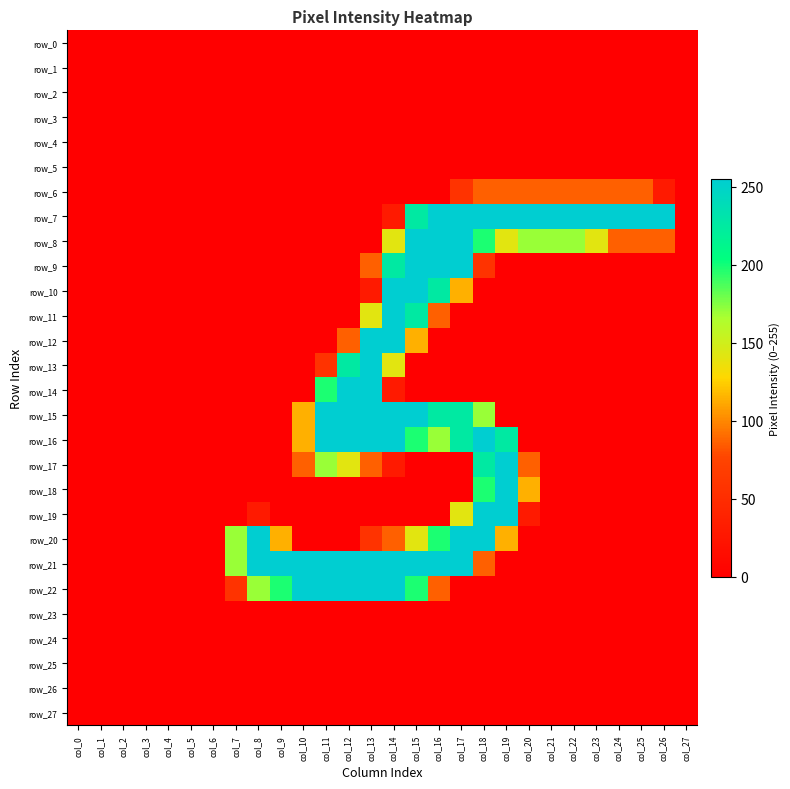

Reading left to right, transcribe all the data shown in this chart.

row_0: 0	0	0	0	0	0	0	0	0	0	0	0	0	0	0	0	0	0	0	0	0	0	0	0	0	0	0	0
row_1: 0	0	0	0	0	0	0	0	0	0	0	0	0	0	0	0	0	0	0	0	0	0	0	0	0	0	0	0
row_2: 0	0	0	0	0	0	0	0	0	0	0	0	0	0	0	0	0	0	0	0	0	0	0	0	0	0	0	0
row_3: 0	0	0	0	0	0	0	0	0	0	0	0	0	0	0	0	0	0	0	0	0	0	0	0	0	0	0	0
row_4: 0	0	0	0	0	0	0	0	0	0	0	0	0	0	0	0	0	0	0	0	0	0	0	0	0	0	0	0
row_5: 0	0	0	0	0	0	0	0	0	0	0	0	0	0	0	0	0	0	0	0	0	0	0	0	0	0	0	0
row_6: 0	0	0	0	0	0	0	0	0	0	0	0	0	0	0	0	0	57	86	86	86	86	86	86	86	86	29	0
row_7: 0	0	0	0	0	0	0	0	0	0	0	0	0	0	29	226	255	255	255	255	255	255	255	255	255	255	255	0
row_8: 0	0	0	0	0	0	0	0	0	0	0	0	0	0	141	255	255	255	198	141	170	170	170	141	86	86	86	0
row_9: 0	0	0	0	0	0	0	0	0	0	0	0	0	86	226	255	255	255	57	0	0	0	0	0	0	0	0	0
row_10: 0	0	0	0	0	0	0	0	0	0	0	0	0	29	255	255	226	114	0	0	0	0	0	0	0	0	0	0
row_11: 0	0	0	0	0	0	0	0	0	0	0	0	0	141	255	226	86	0	0	0	0	0	0	0	0	0	0	0
row_12: 0	0	0	0	0	0	0	0	0	0	0	0	86	255	255	114	0	0	0	0	0	0	0	0	0	0	0	0
row_13: 0	0	0	0	0	0	0	0	0	0	0	57	226	255	141	0	0	0	0	0	0	0	0	0	0	0	0	0
row_14: 0	0	0	0	0	0	0	0	0	0	0	198	255	255	29	0	0	0	0	0	0	0	0	0	0	0	0	0
row_15: 0	0	0	0	0	0	0	0	0	0	114	255	255	255	255	255	226	226	170	0	0	0	0	0	0	0	0	0
row_16: 0	0	0	0	0	0	0	0	0	0	114	255	255	255	255	198	170	226	255	226	0	0	0	0	0	0	0	0
row_17: 0	0	0	0	0	0	0	0	0	0	86	170	141	86	29	0	0	0	226	255	86	0	0	0	0	0	0	0
row_18: 0	0	0	0	0	0	0	0	0	0	0	0	0	0	0	0	0	0	198	255	114	0	0	0	0	0	0	0
row_19: 0	0	0	0	0	0	0	0	29	0	0	0	0	0	0	0	0	141	255	255	29	0	0	0	0	0	0	0
row_20: 0	0	0	0	0	0	0	170	255	114	0	0	0	57	86	141	198	255	255	114	0	0	0	0	0	0	0	0
row_21: 0	0	0	0	0	0	0	170	255	255	255	255	255	255	255	255	255	255	86	0	0	0	0	0	0	0	0	0
row_22: 0	0	0	0	0	0	0	57	170	198	255	255	255	255	255	198	86	0	0	0	0	0	0	0	0	0	0	0
row_23: 0	0	0	0	0	0	0	0	0	0	0	0	0	0	0	0	0	0	0	0	0	0	0	0	0	0	0	0
row_24: 0	0	0	0	0	0	0	0	0	0	0	0	0	0	0	0	0	0	0	0	0	0	0	0	0	0	0	0
row_25: 0	0	0	0	0	0	0	0	0	0	0	0	0	0	0	0	0	0	0	0	0	0	0	0	0	0	0	0
row_26: 0	0	0	0	0	0	0	0	0	0	0	0	0	0	0	0	0	0	0	0	0	0	0	0	0	0	0	0
row_27: 0	0	0	0	0	0	0	0	0	0	0	0	0	0	0	0	0	0	0	0	0	0	0	0	0	0	0	0